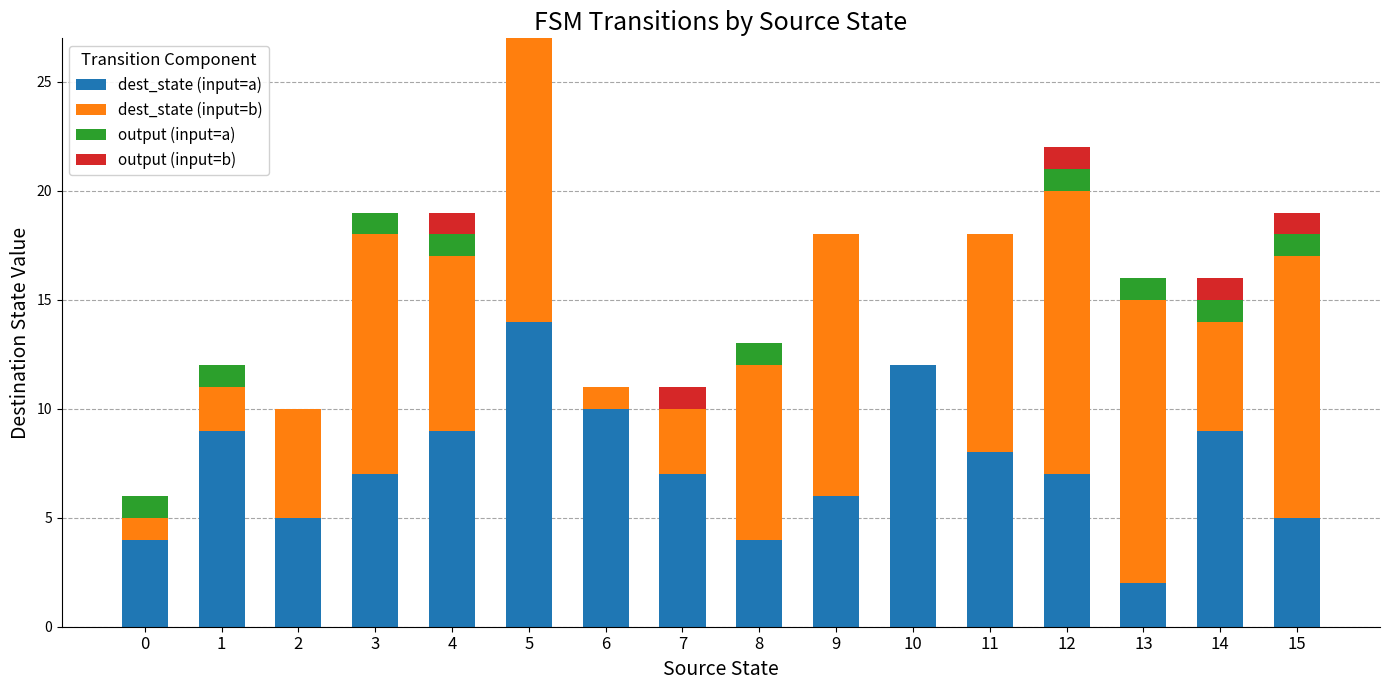

At which category is the sum across all series the highest?

5